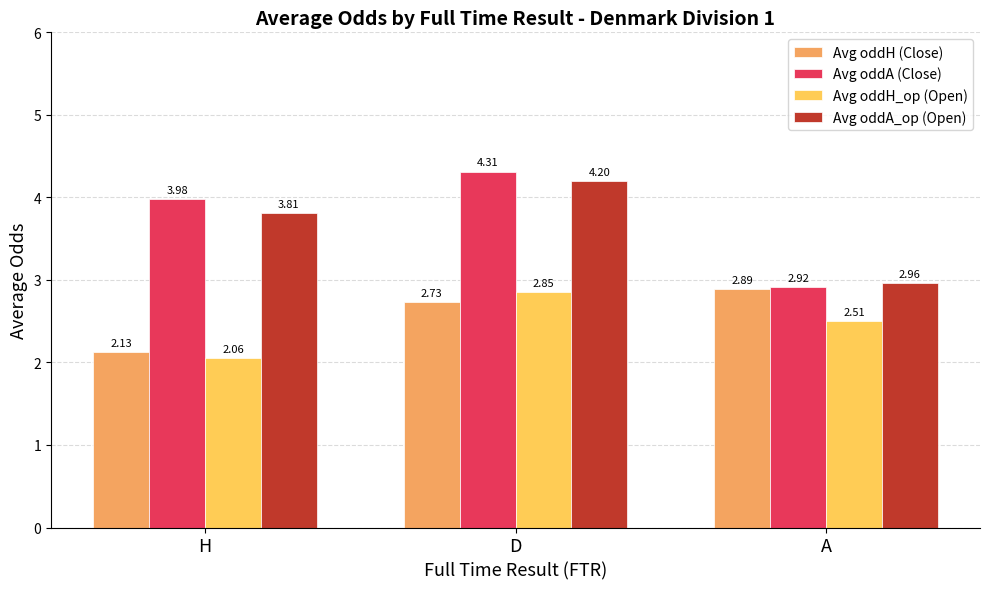

Which series has the widest spread of values?

Avg oddA (Close)